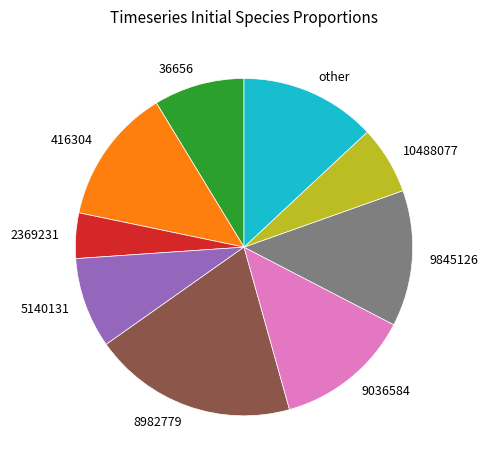

The 5140131 slice represents 15% of the pie. True or false?

False